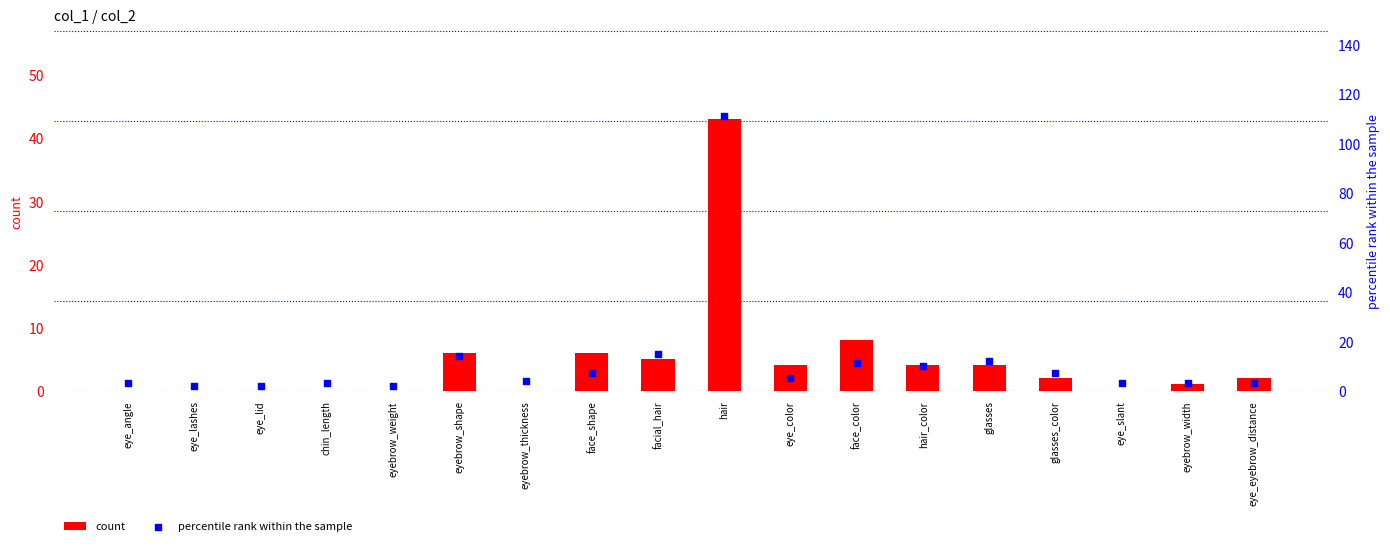

Is the value of percentile rank within the sample at eye_lid greater than the value of count at hair_color?

No